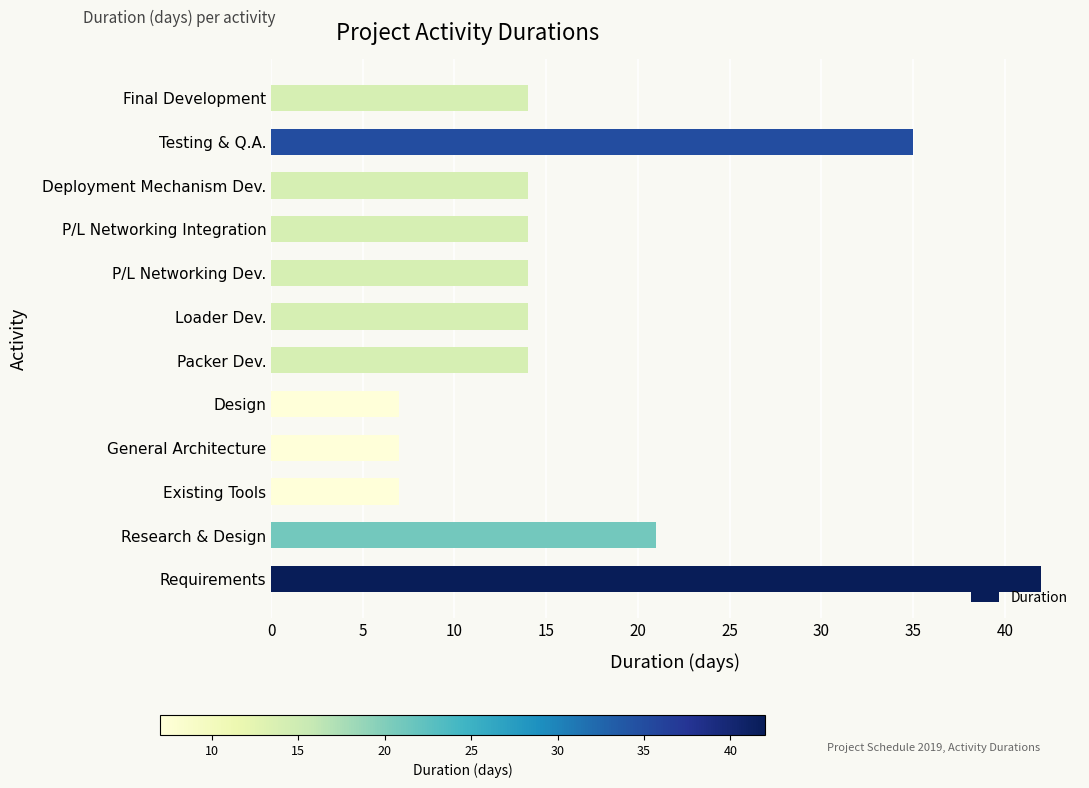

Which has a higher value, Requirements or Testing & Q.A.?

Requirements